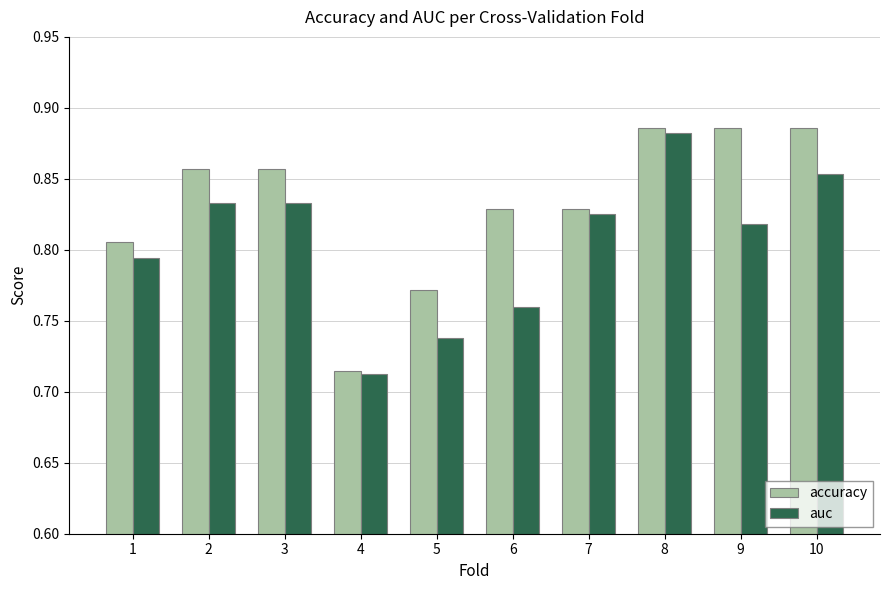

At which label is accuracy closest to 0?

4